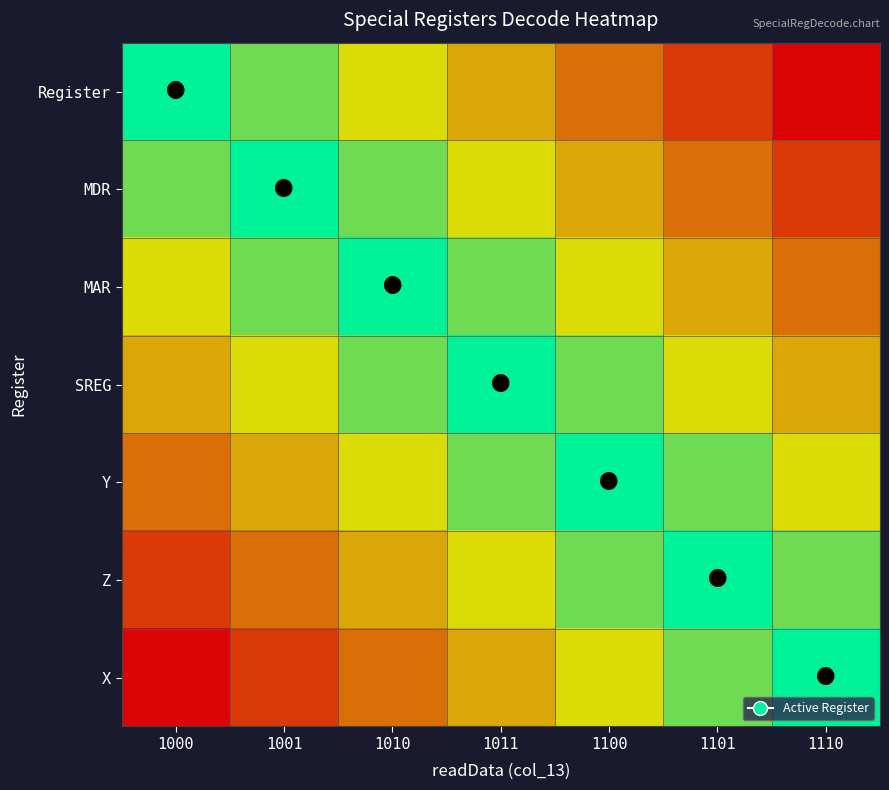

Which series has the largest total across all categories?

Register